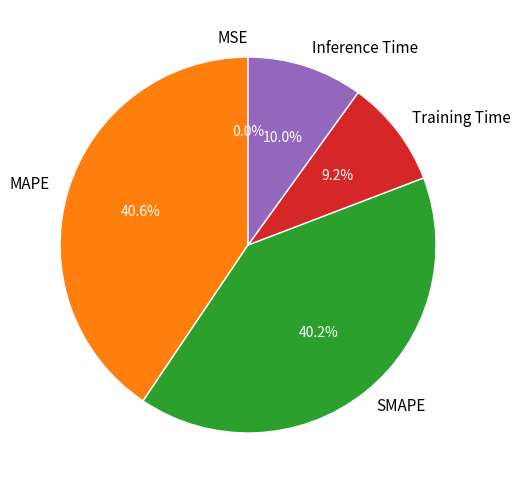

Is the sum of SMAPE and MAPE greater than half?

Yes